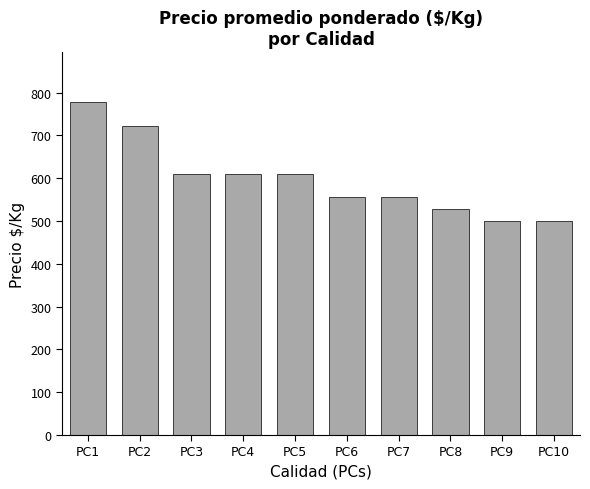

Are the bars grouped side by side (vs. stacked)?

No